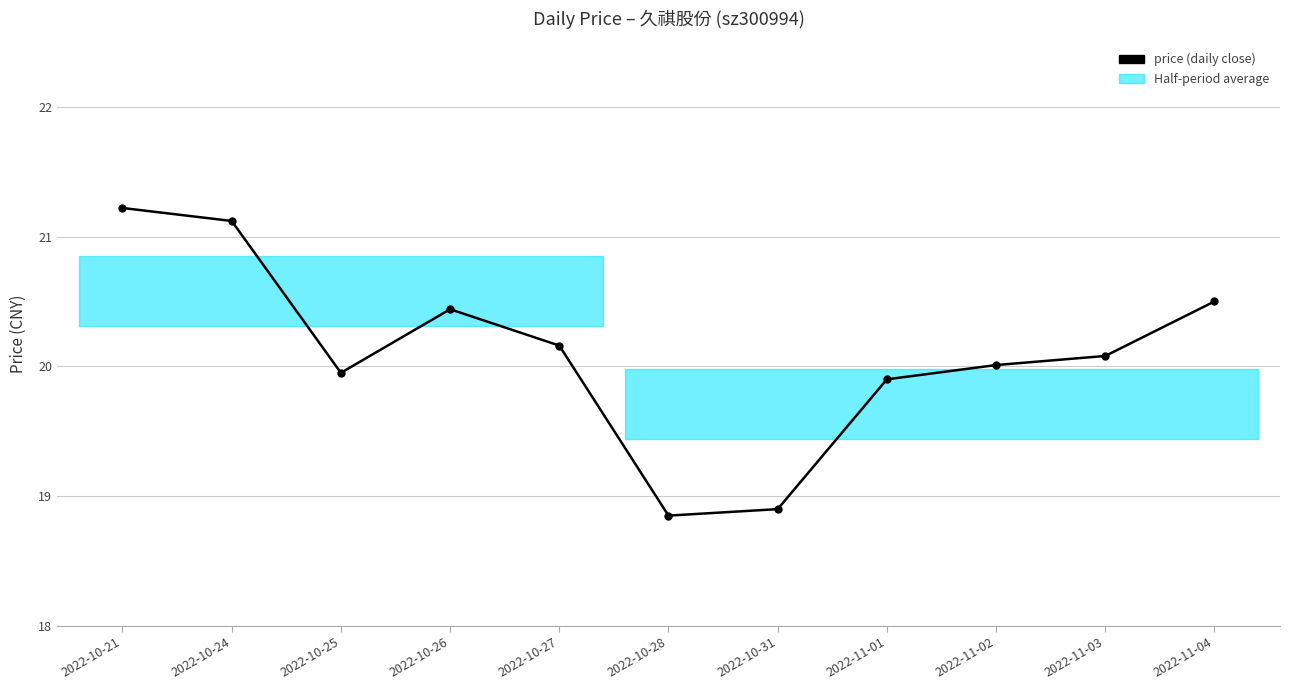

What is the ratio of the value at 2022-10-25 to the value at 2022-10-24?

0.9